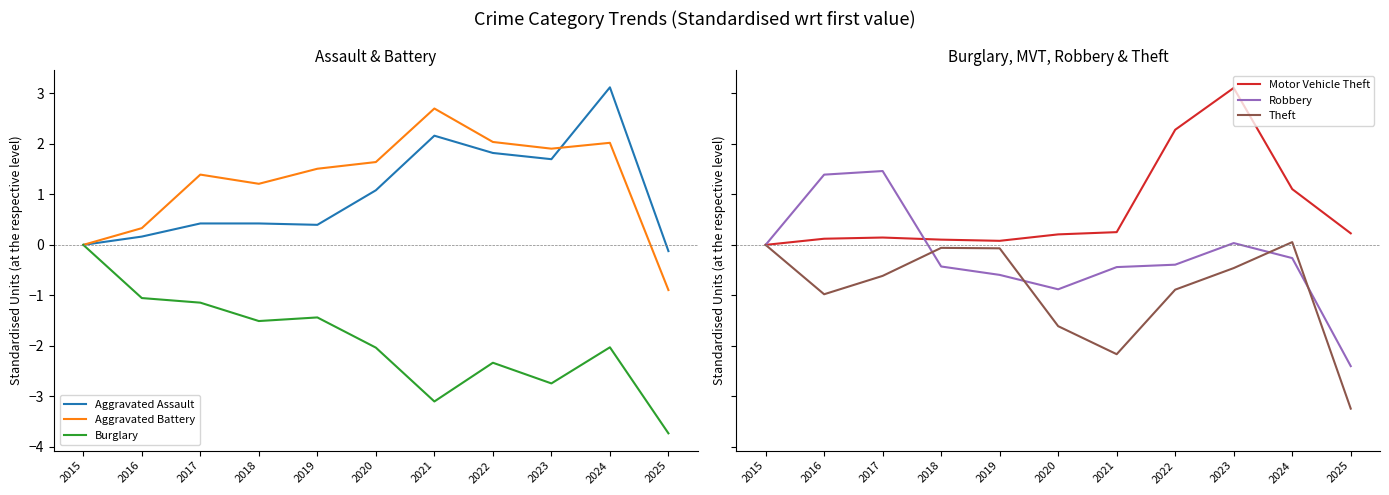

How many values in Motor Vehicle Theft are above zero?

10